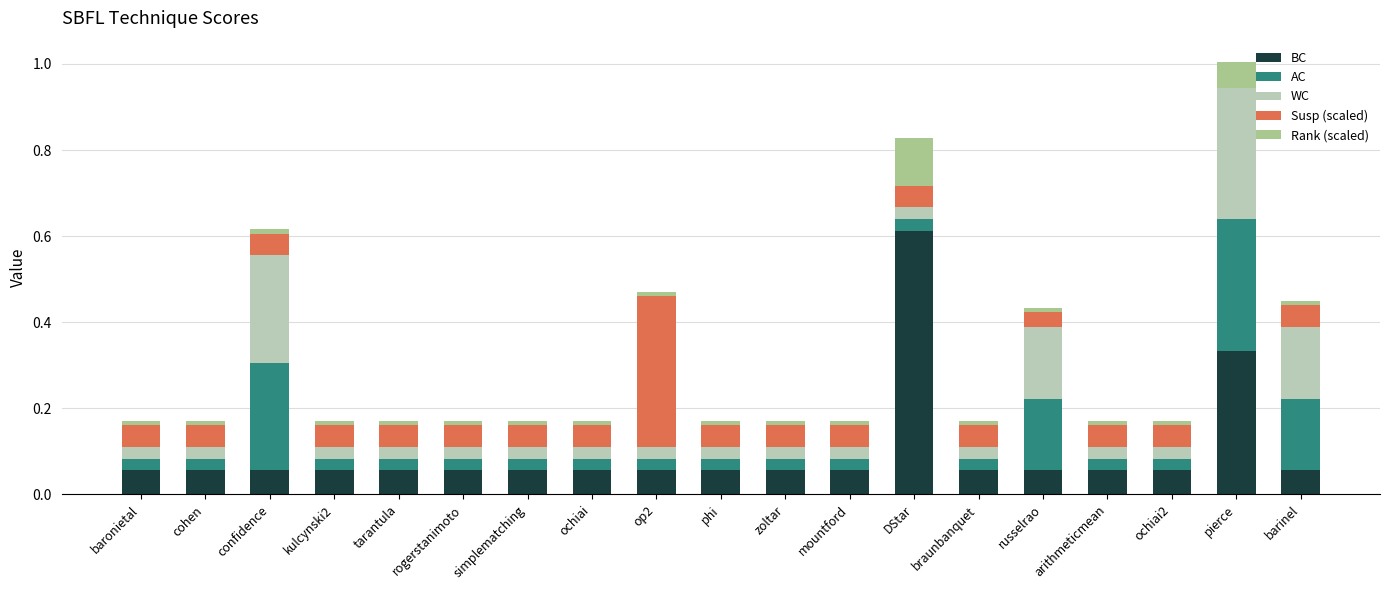

Which category has the highest value in the BC series?

DStar